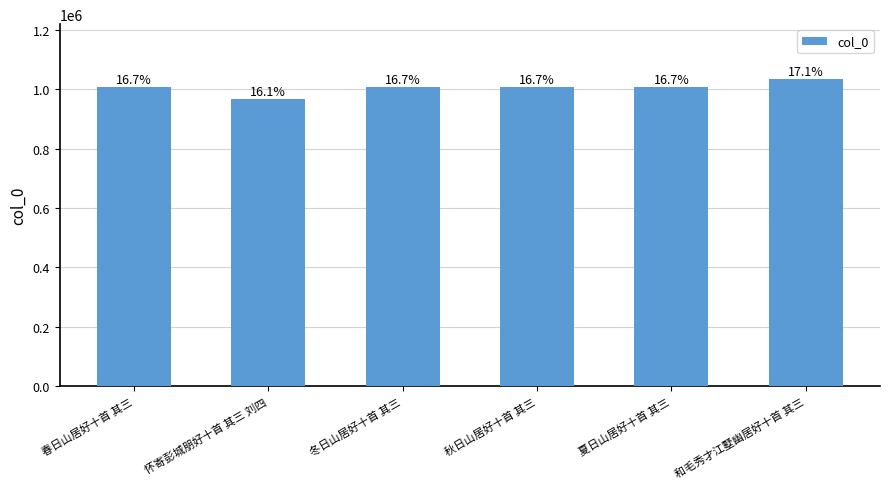

Which label corresponds to the largest value in the chart?

和毛秀才江墅幽居好十首 其三